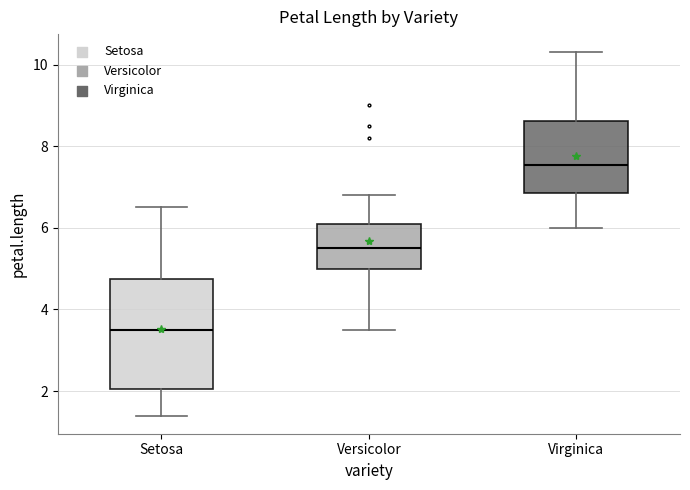

Where does the median line of the box for Versicolor sit on the y-axis? The values are not printed on the chart, so give them approximately, as read against the axis.

5.6